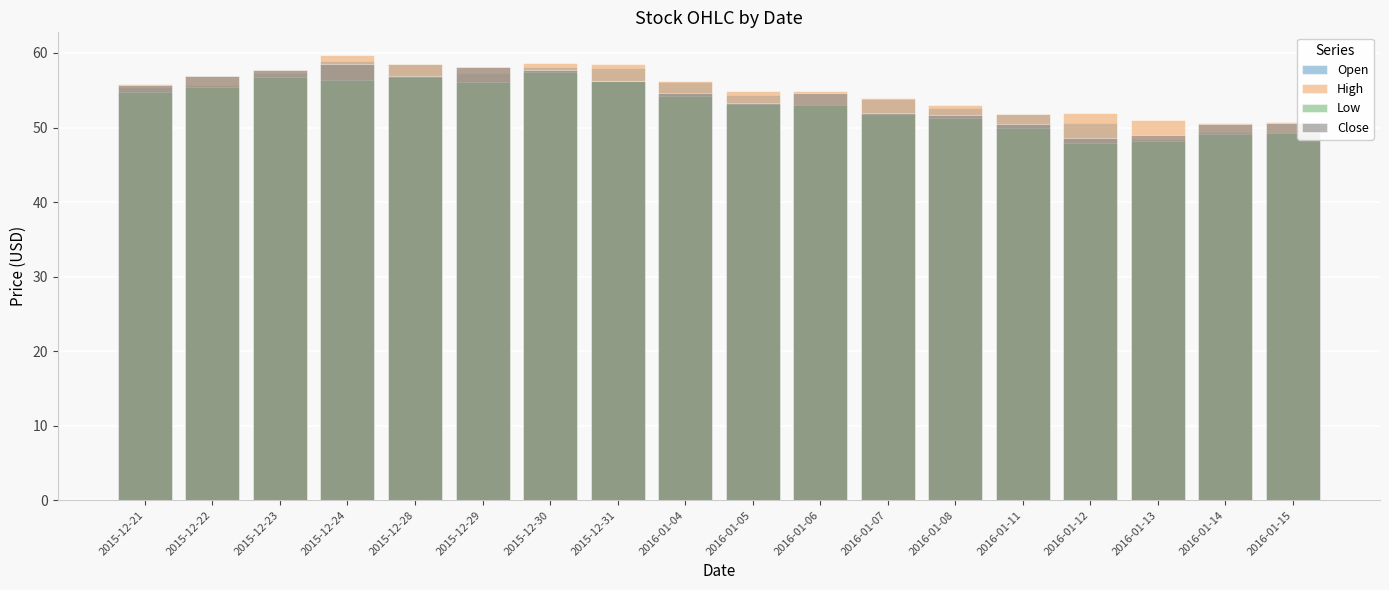

What is the smallest value displayed?

47.9